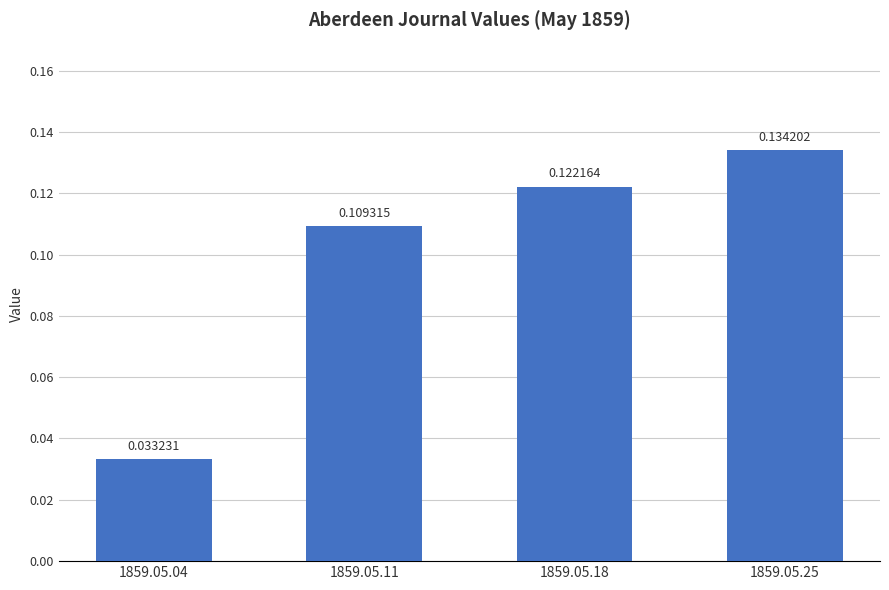

How many bars are there in total?

4